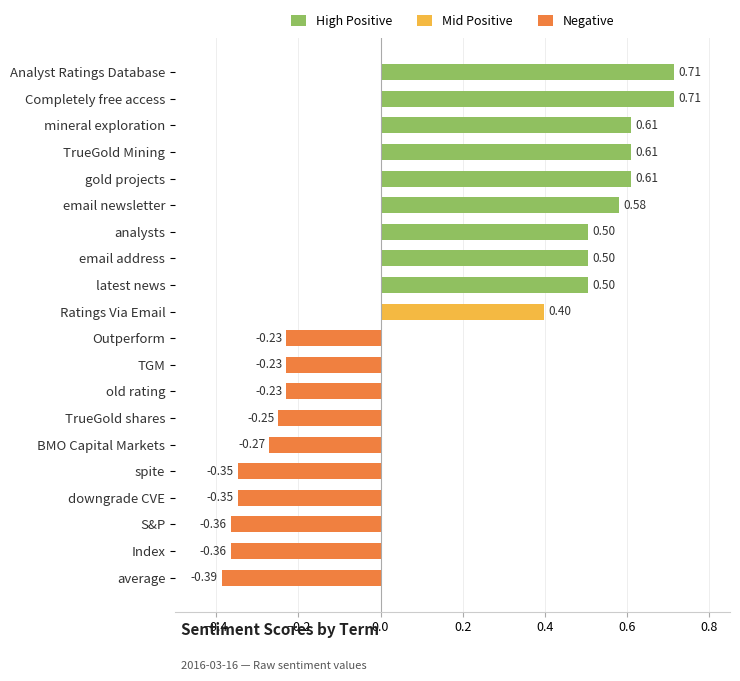

How many distinct data groups are displayed?

1